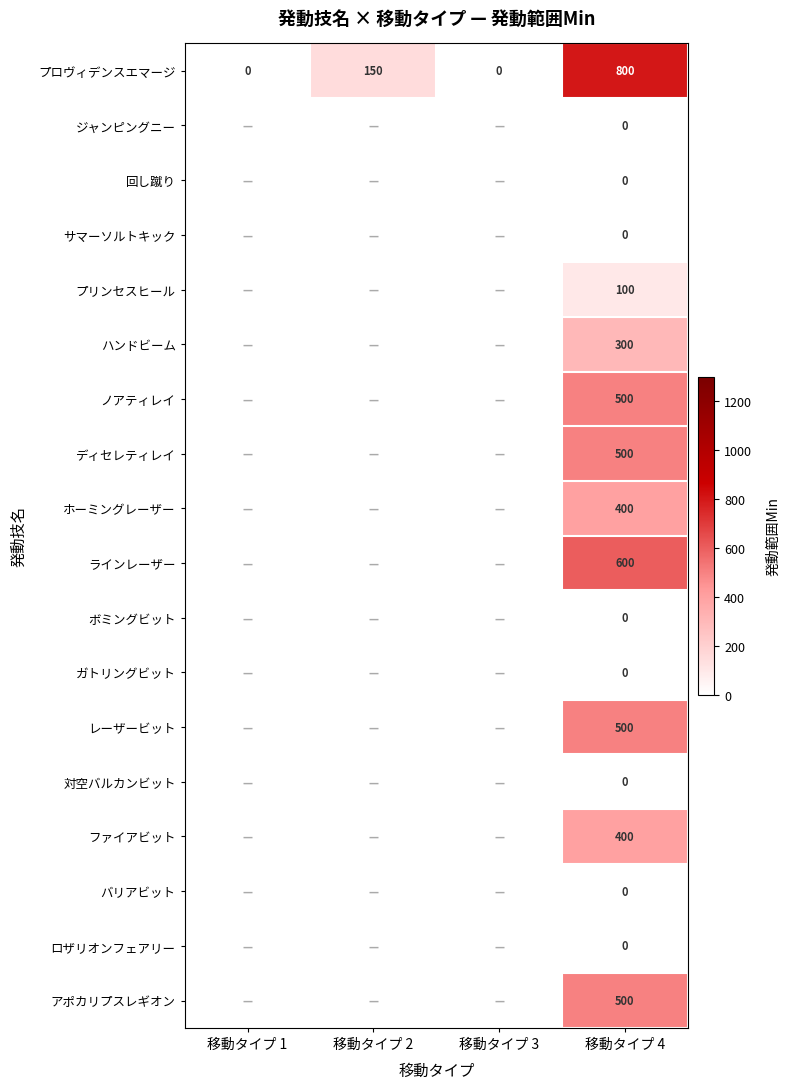

True or false: ラインレーザー has a value of 600 at 移動タイプ 4.

True